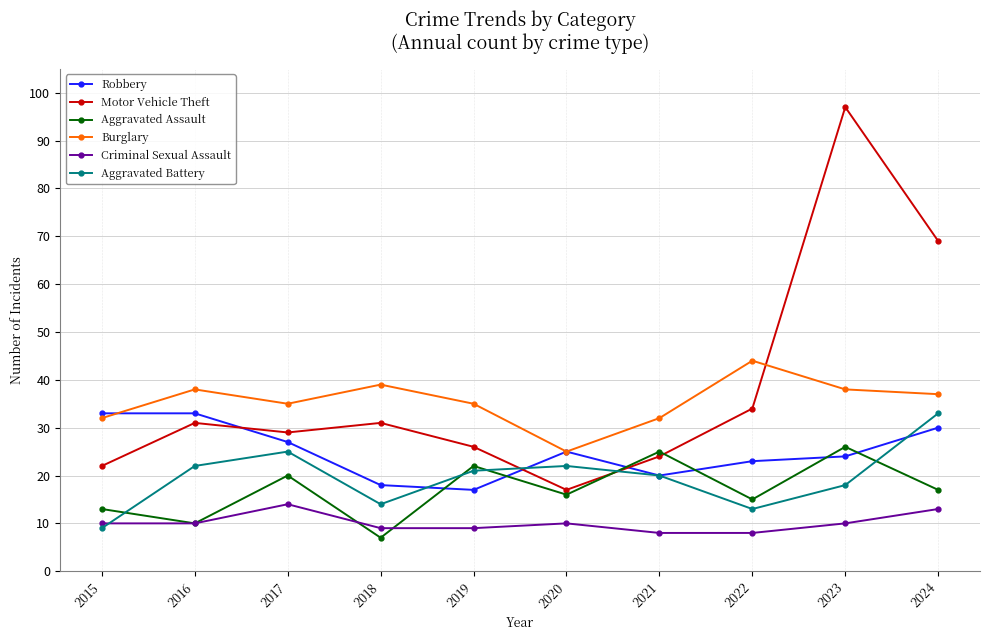

Reading left to right, what are all the values shown in this chart?

Robbery: 2015=33	2016=33	2017=27	2018=18	2019=17	2020=25	2021=20	2022=23	2023=24	2024=30
Motor Vehicle Theft: 2015=22	2016=31	2017=29	2018=31	2019=26	2020=17	2021=24	2022=34	2023=97	2024=69
Aggravated Assault: 2015=13	2016=10	2017=20	2018=7	2019=22	2020=16	2021=25	2022=15	2023=26	2024=17
Burglary: 2015=32	2016=38	2017=35	2018=39	2019=35	2020=25	2021=32	2022=44	2023=38	2024=37
Criminal Sexual Assault: 2015=10	2016=10	2017=14	2018=9	2019=9	2020=10	2021=8	2022=8	2023=10	2024=13
Aggravated Battery: 2015=9	2016=22	2017=25	2018=14	2019=21	2020=22	2021=20	2022=13	2023=18	2024=33